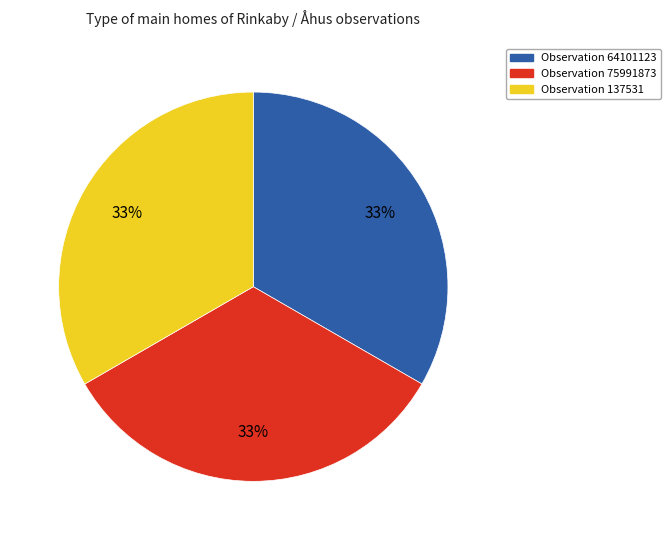

To the nearest percent, what is the average slice percentage?

33%